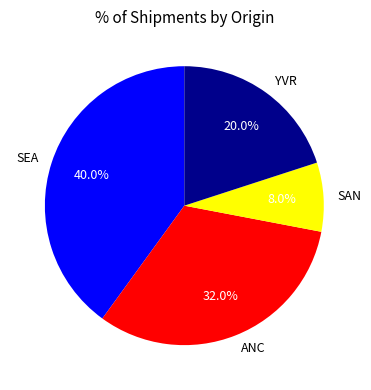

To the nearest percent, what is the average slice percentage?

25%